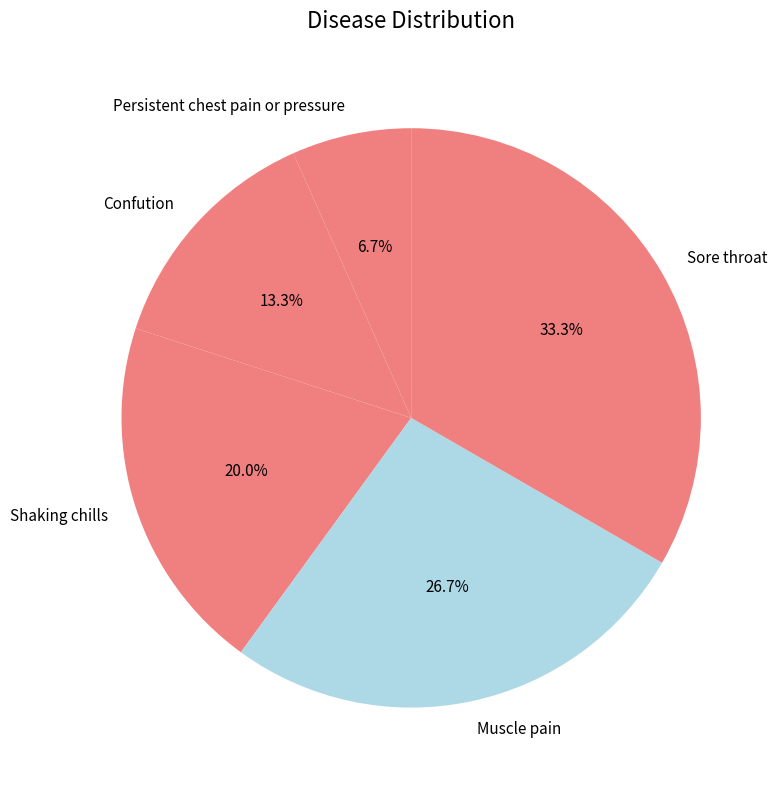

True or false: Confution accounts for 1% of the total.

False